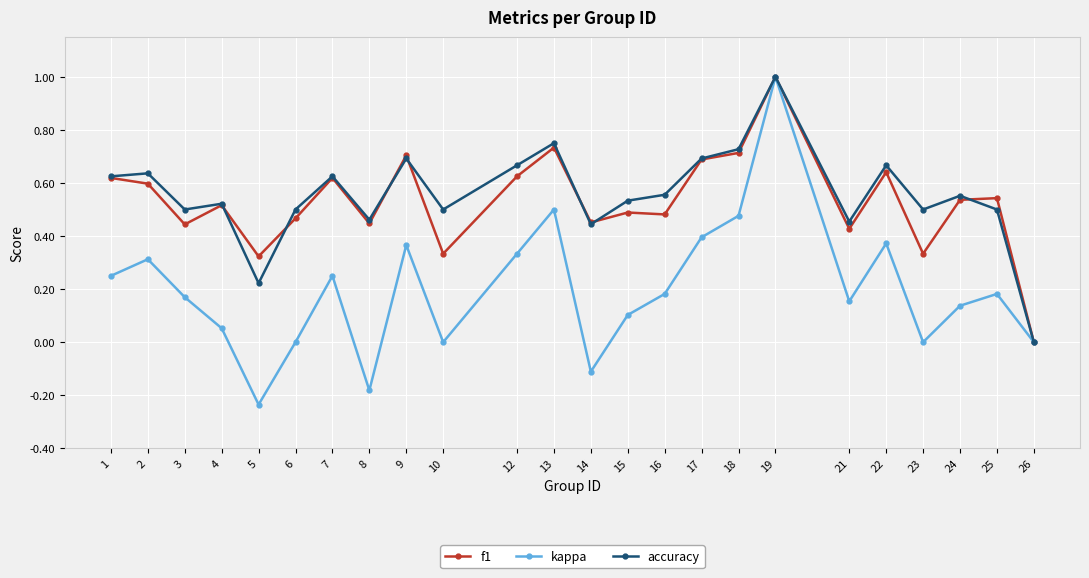

Does the chart display data point markers on the line(s)?

Yes